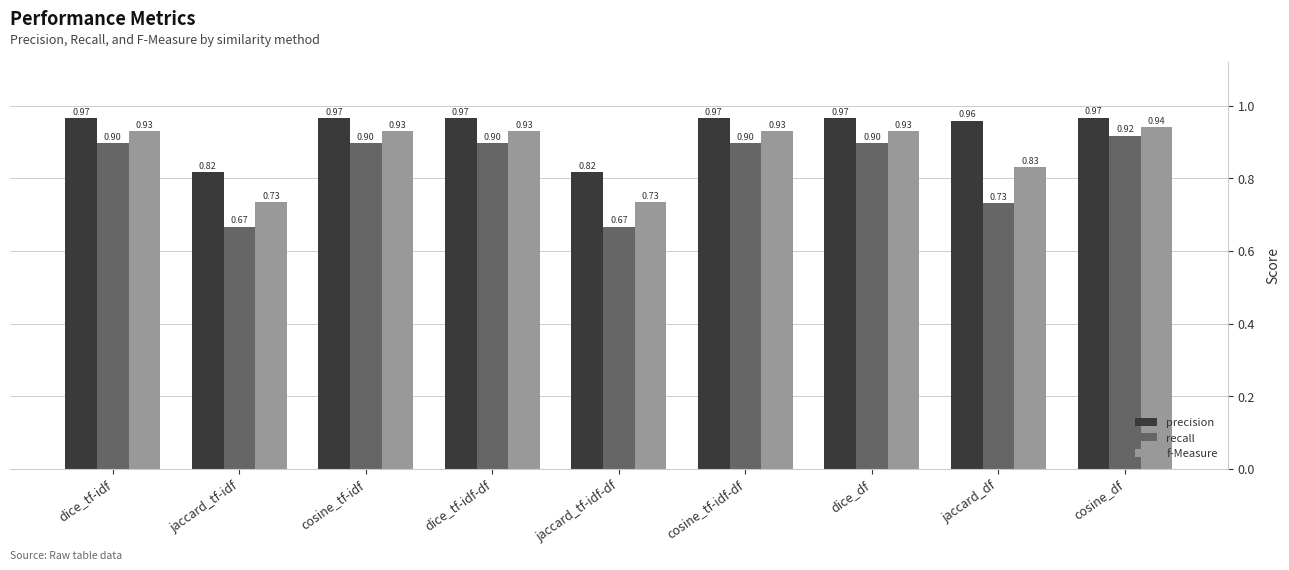

What is the label of the 6th bar from the right?

dice_tf-idf-df